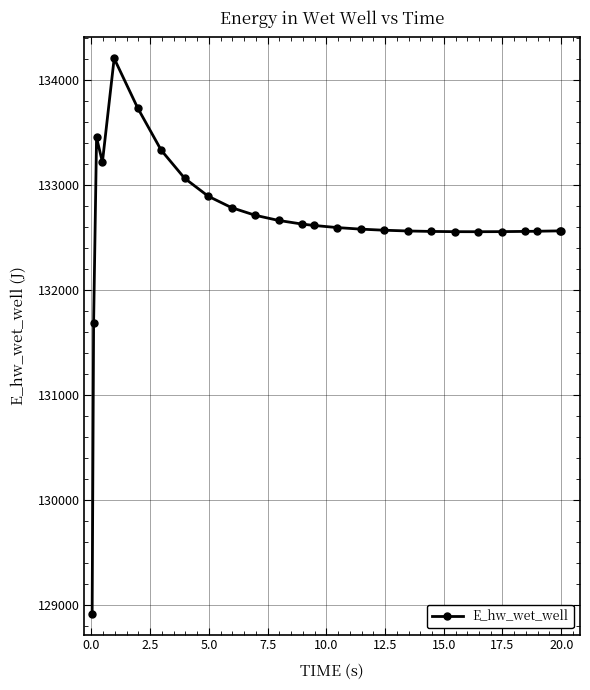

What is the smallest value displayed?

128916.1